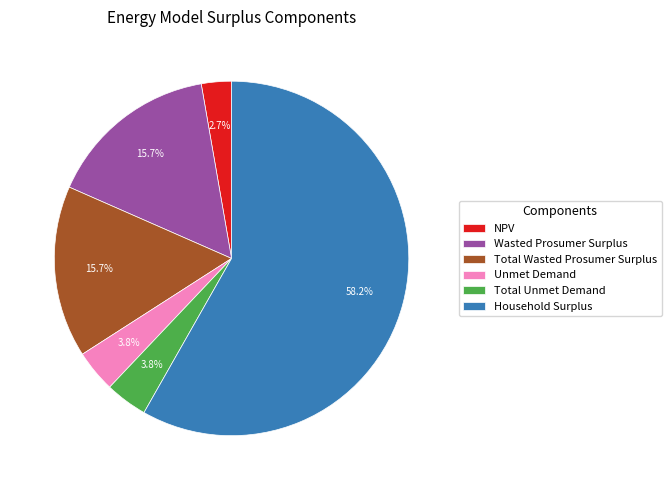

True or false: Wasted Prosumer Surplus accounts for 5% of the total.

False